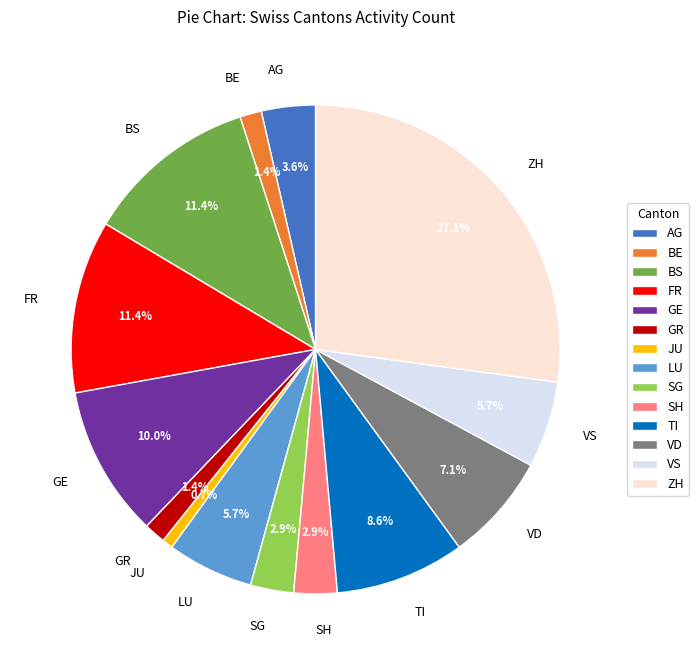

How many segments does this pie chart have?

14